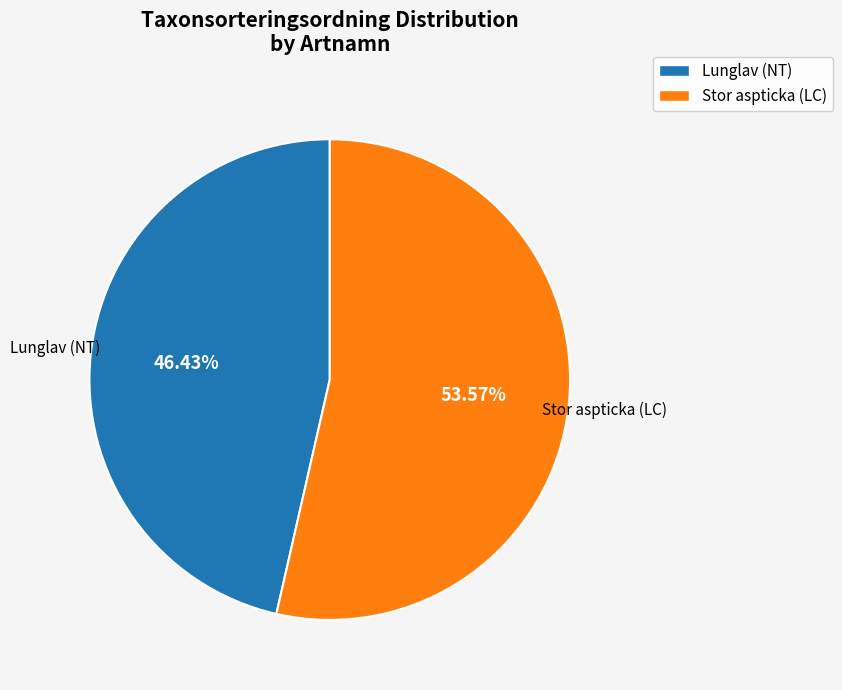

To the nearest percent, what is the difference between the largest and smallest slice percentages?

7%